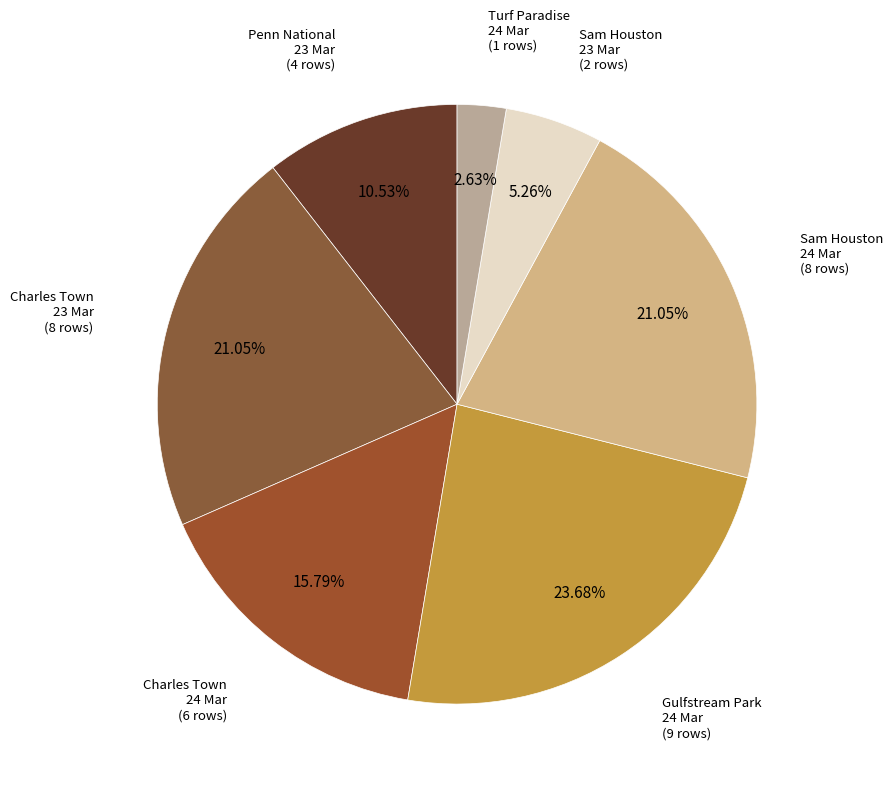

Does any single category account for the majority?

No